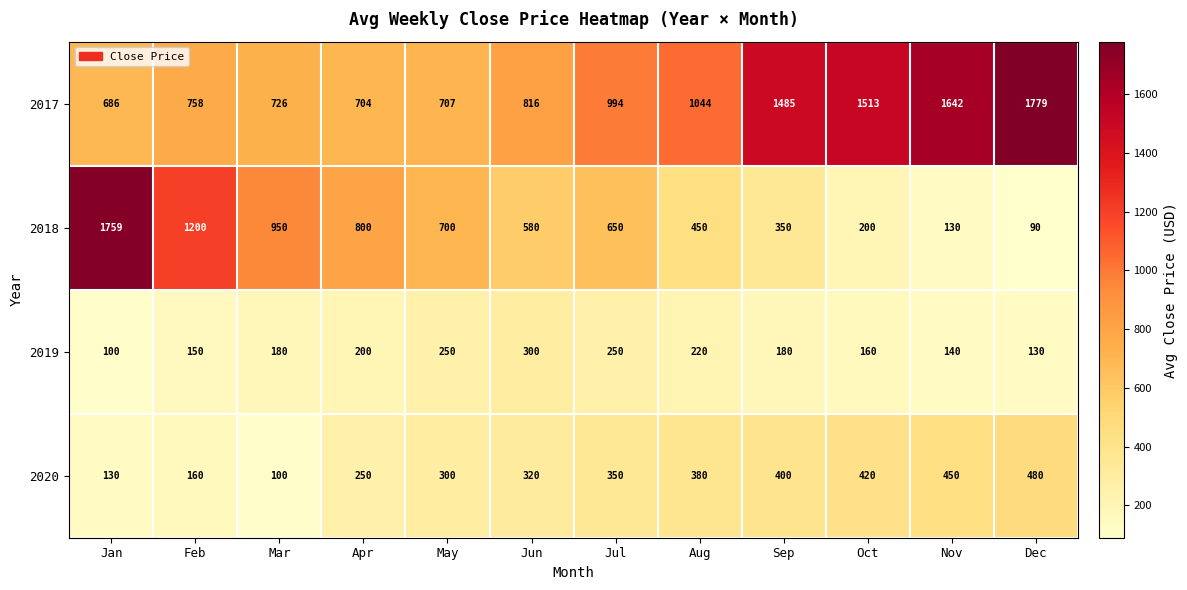

How many data points does each series have?

12